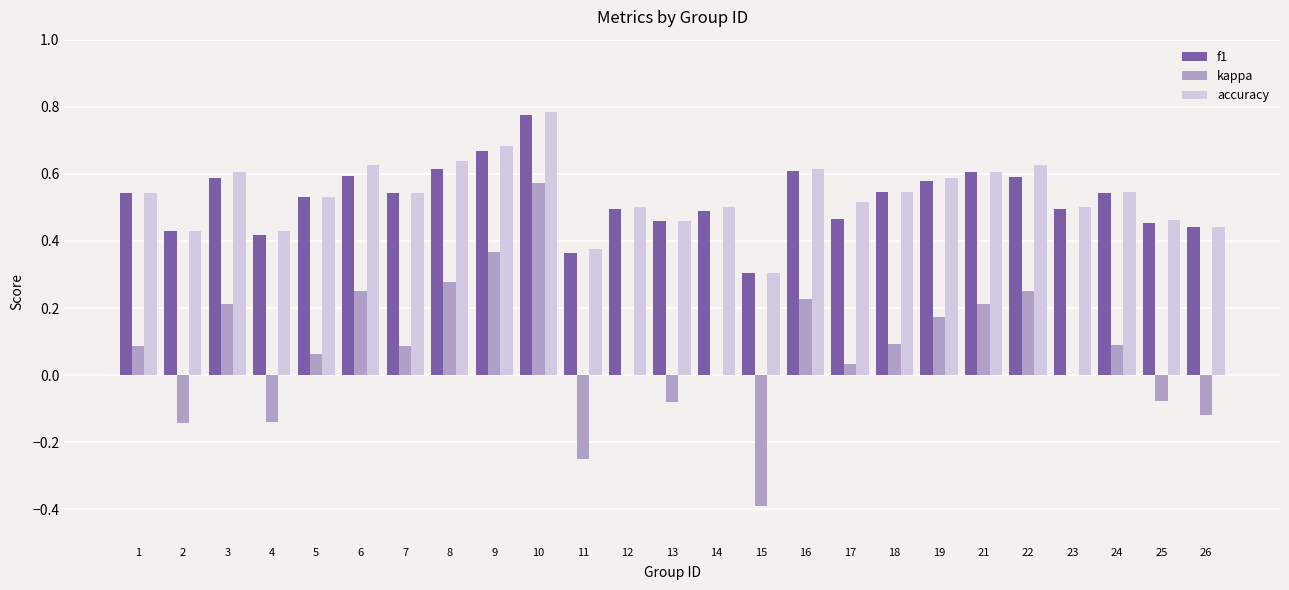

How many groups of bars are there?

25